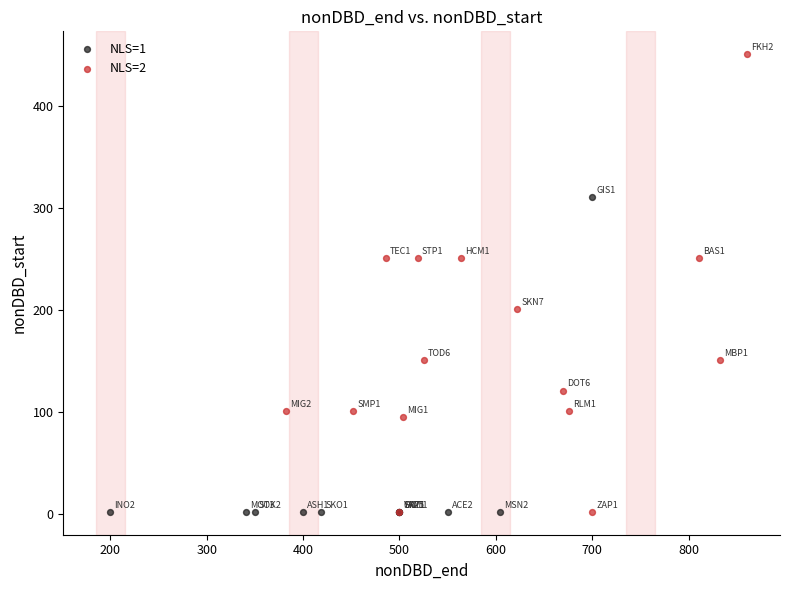

Which series has the largest Y range (max minus min)?

NLS=2